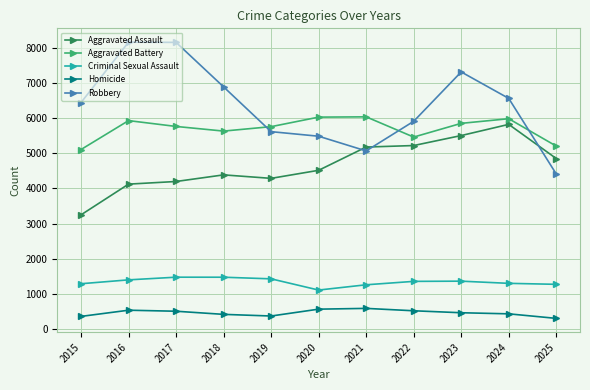

In Aggravated Battery, how many points are lower than both neighbors (excluding endpoints)?

2